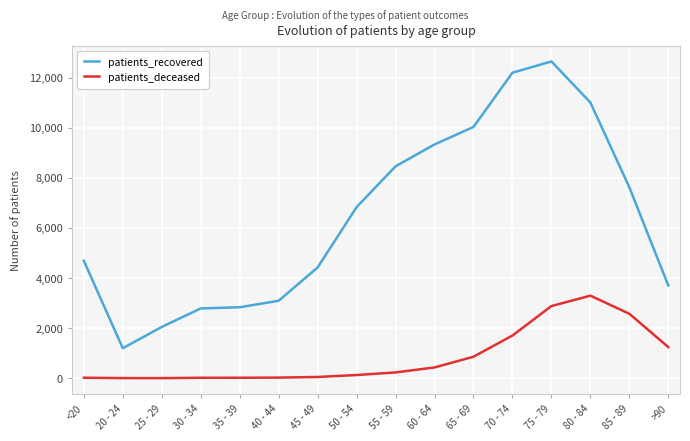

True or false: patients_deceased and patients_recovered intersect in this chart.

False